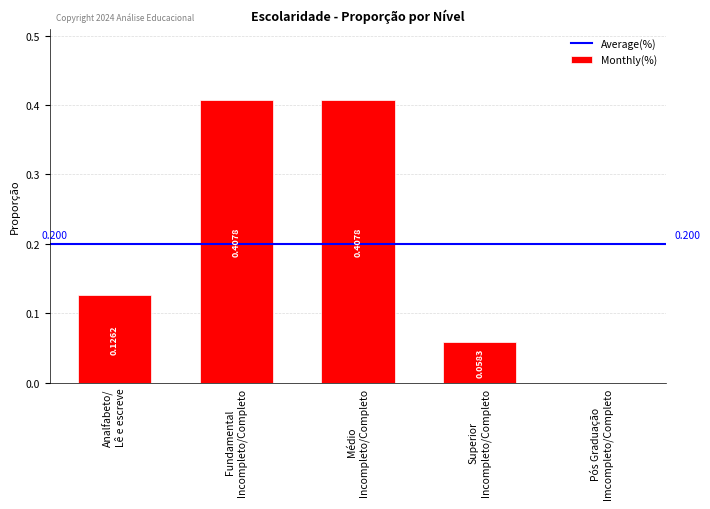

What value does the data have at Fundamental
Incompleto/Completo?

0.4